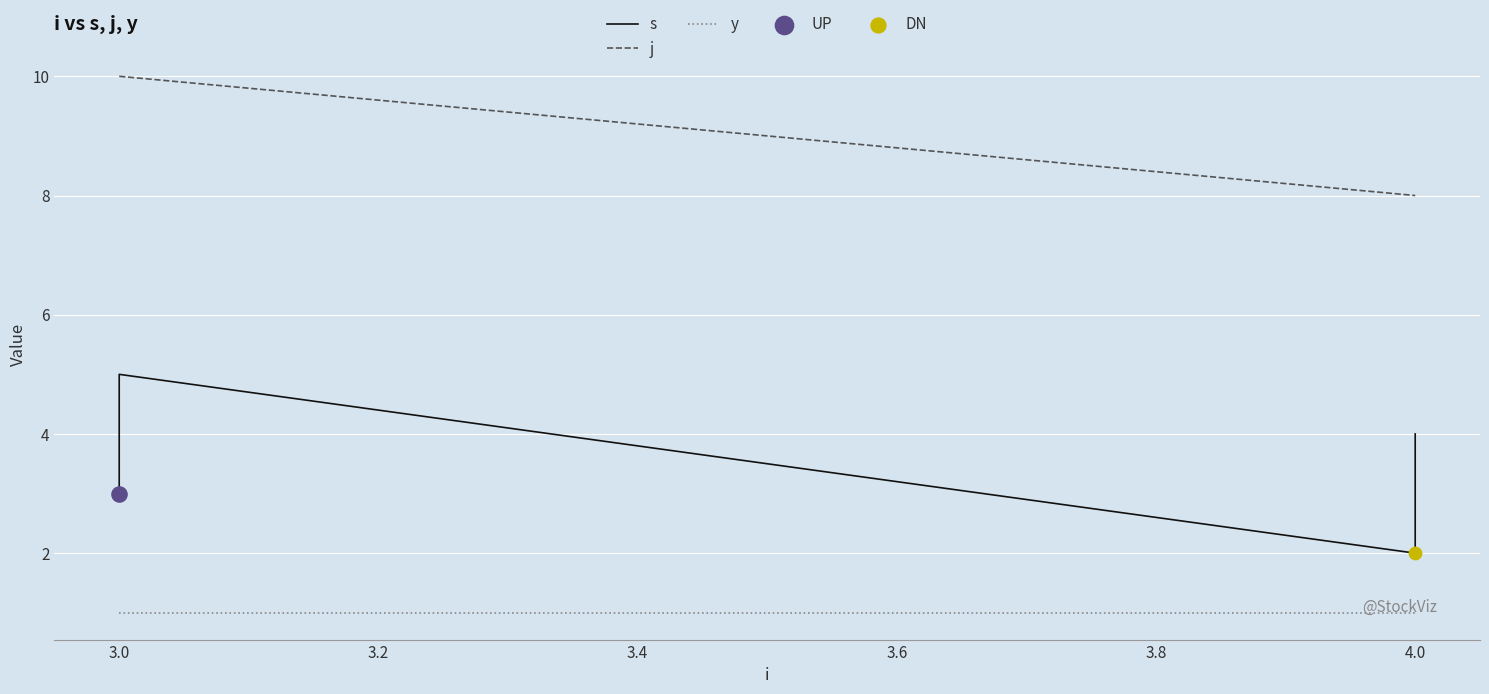

At which category is the sum across all series the highest?

3.0